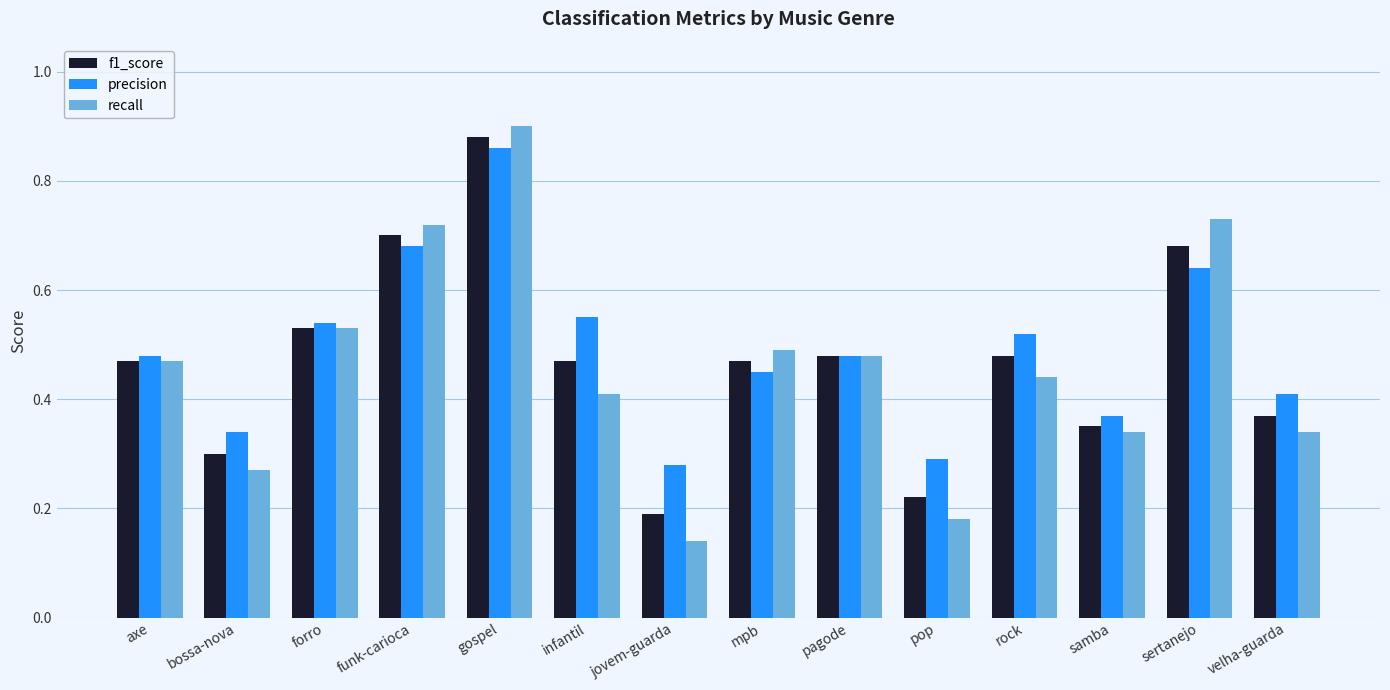

What is the label of the 6th bar from the left?

infantil